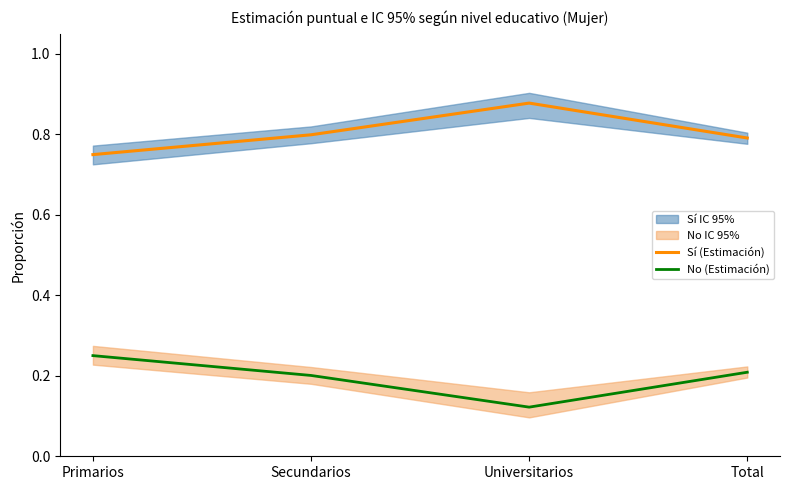

What position from the left is Primarios?

1